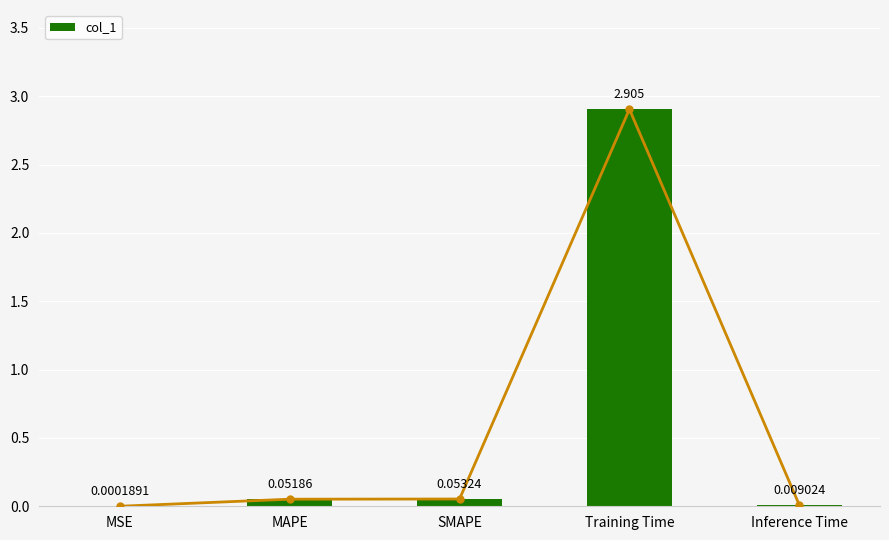

Reading right to left, what are all the values shown in this chart?

0.0	2.9	0.1	0.1	0.0